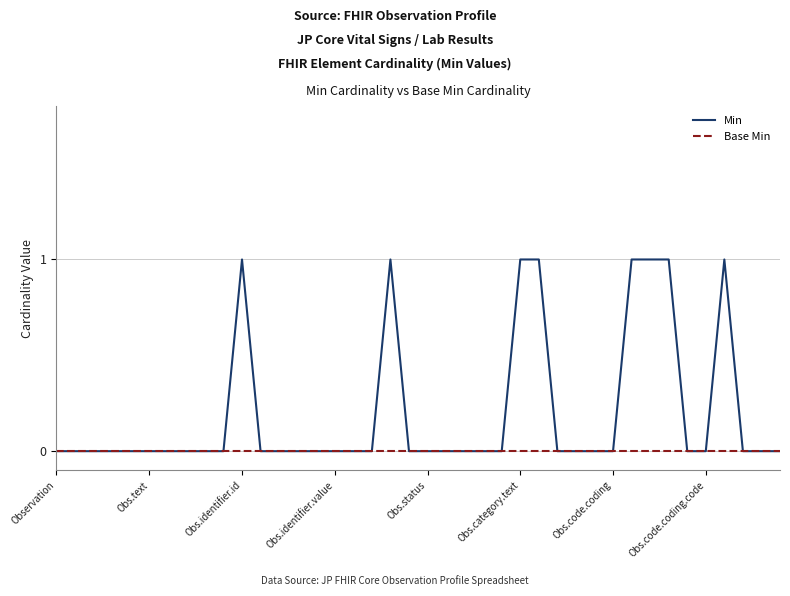

List the series in order of their overall mean, lowest first.

Base Min, Min